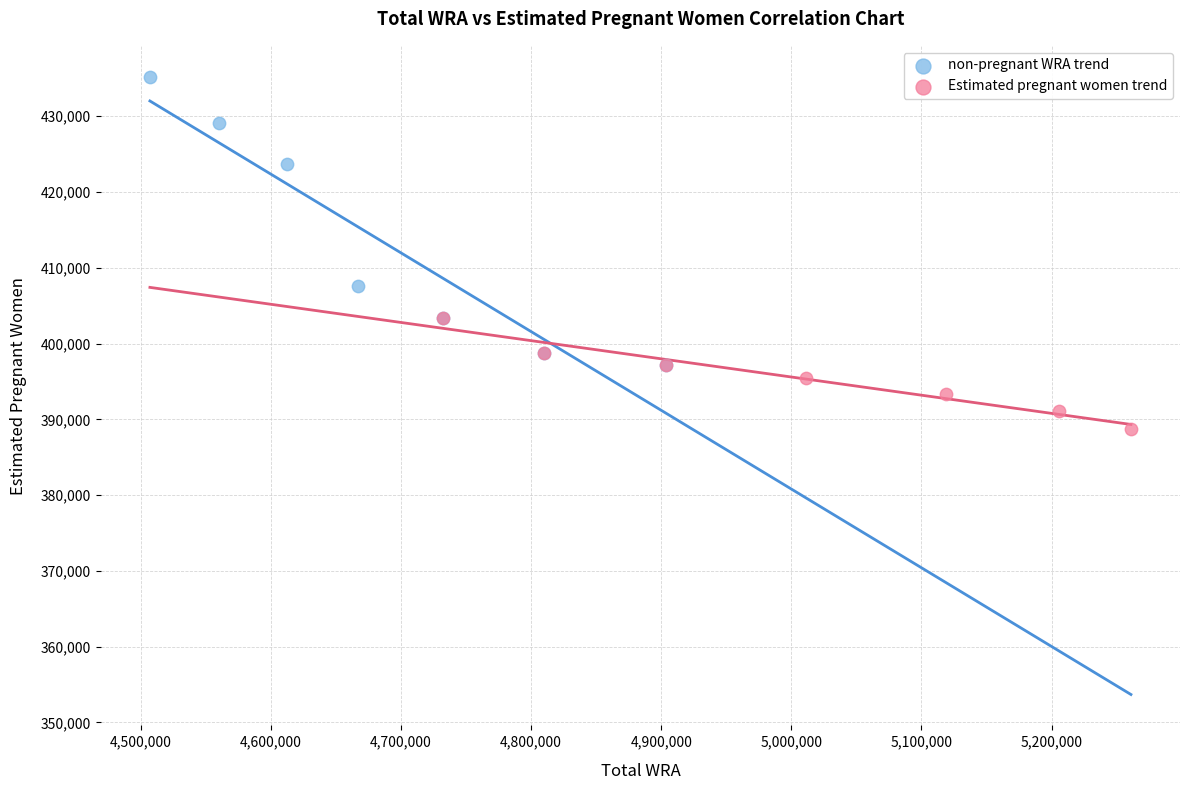

Which series has the largest Y range (max minus min)?

non-pregnant WRA trend